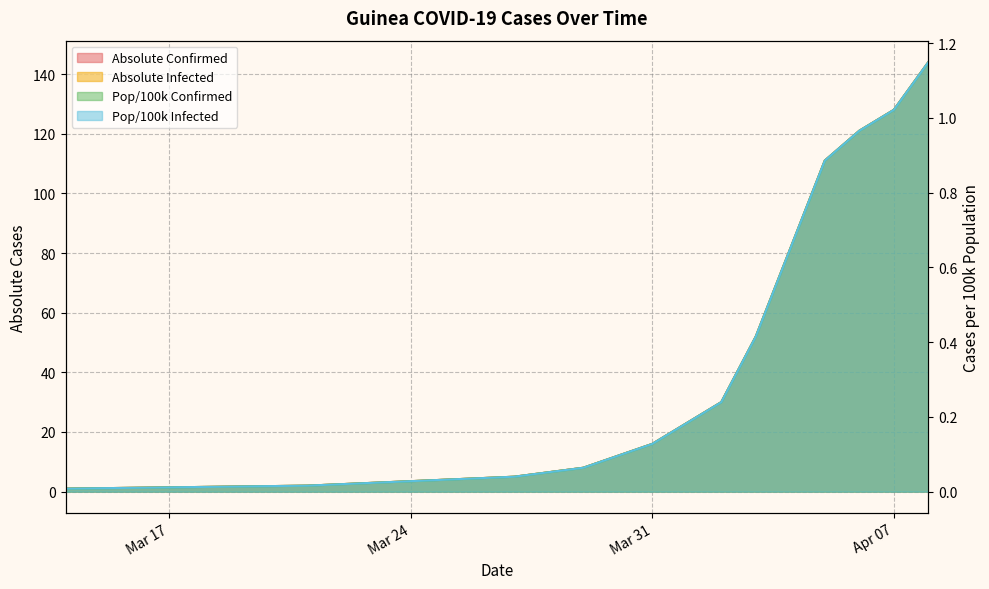

The value of absolute_infected at 2020-03-21 is 3.3. True or false?

False